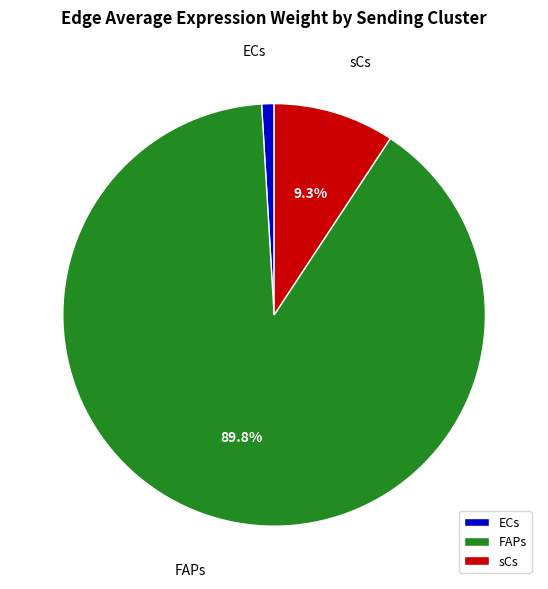

To the nearest percent, what is the difference between the largest and smallest slice percentages?

89%